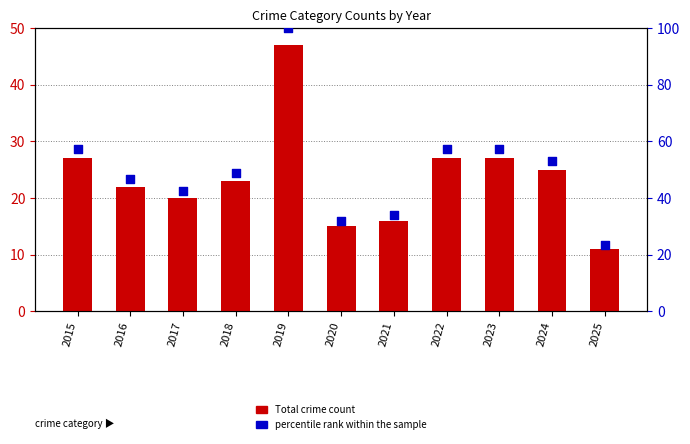

Which series has the largest Y range (max minus min)?

percentile rank within the sample